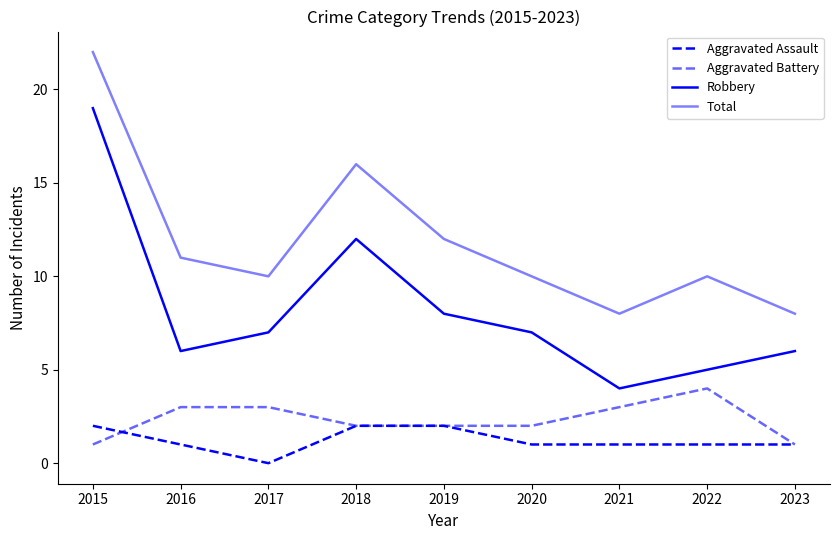

At which label is Robbery closest to 11?

2018